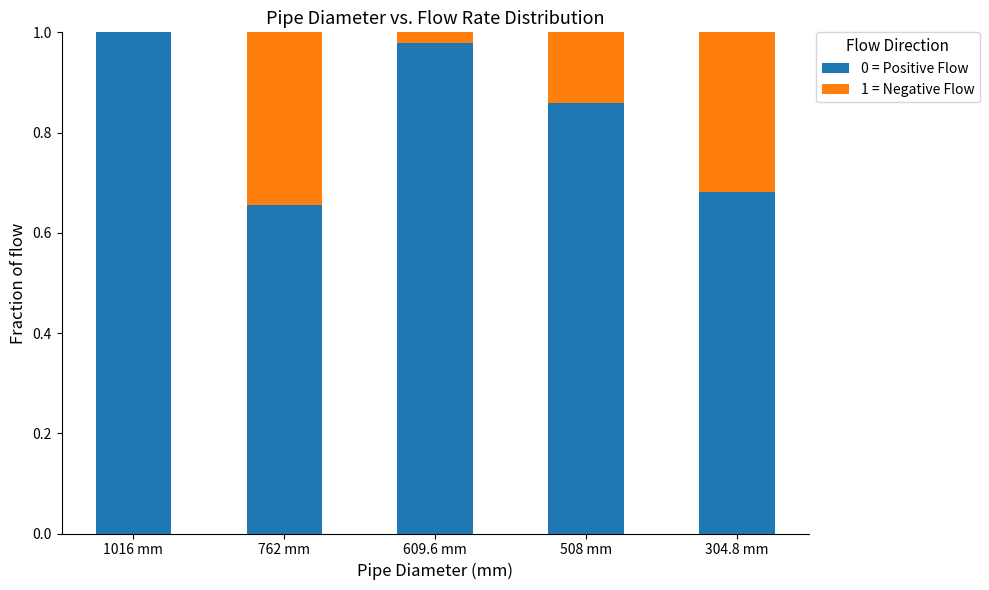

At which label does 0 = Positive Flow reach its peak?

1016 mm